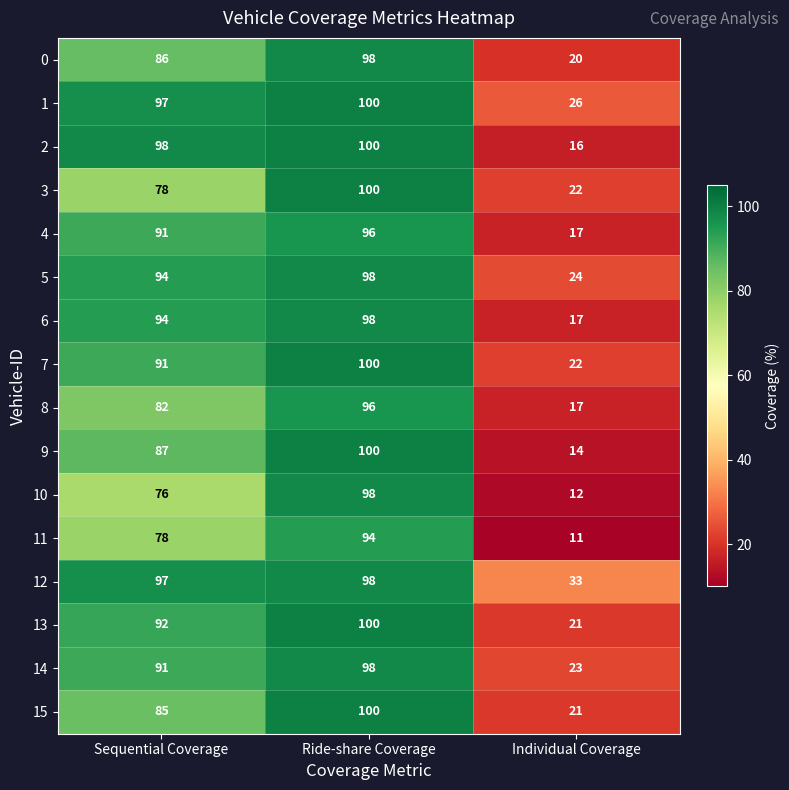

Where is 15 nearest to the value 60?

Sequential Coverage